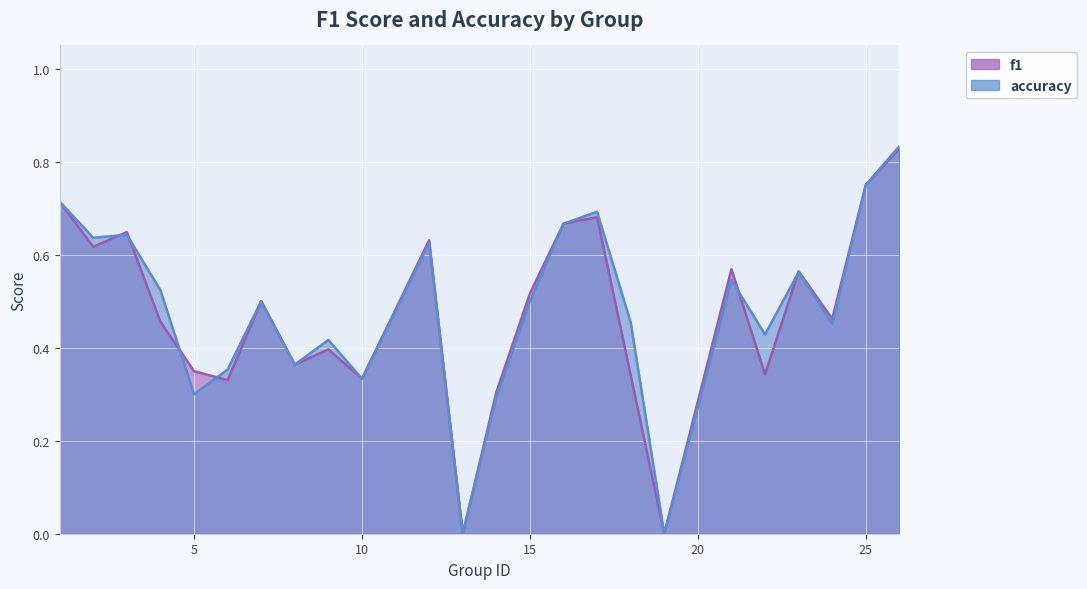

What is the highest value of the f1 series?

0.8